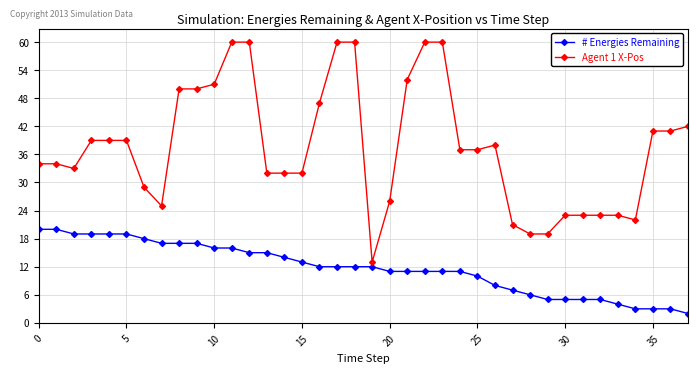

List the series in order of their overall mean, highest first.

Agent 1 X-Pos, # Energies Remaining